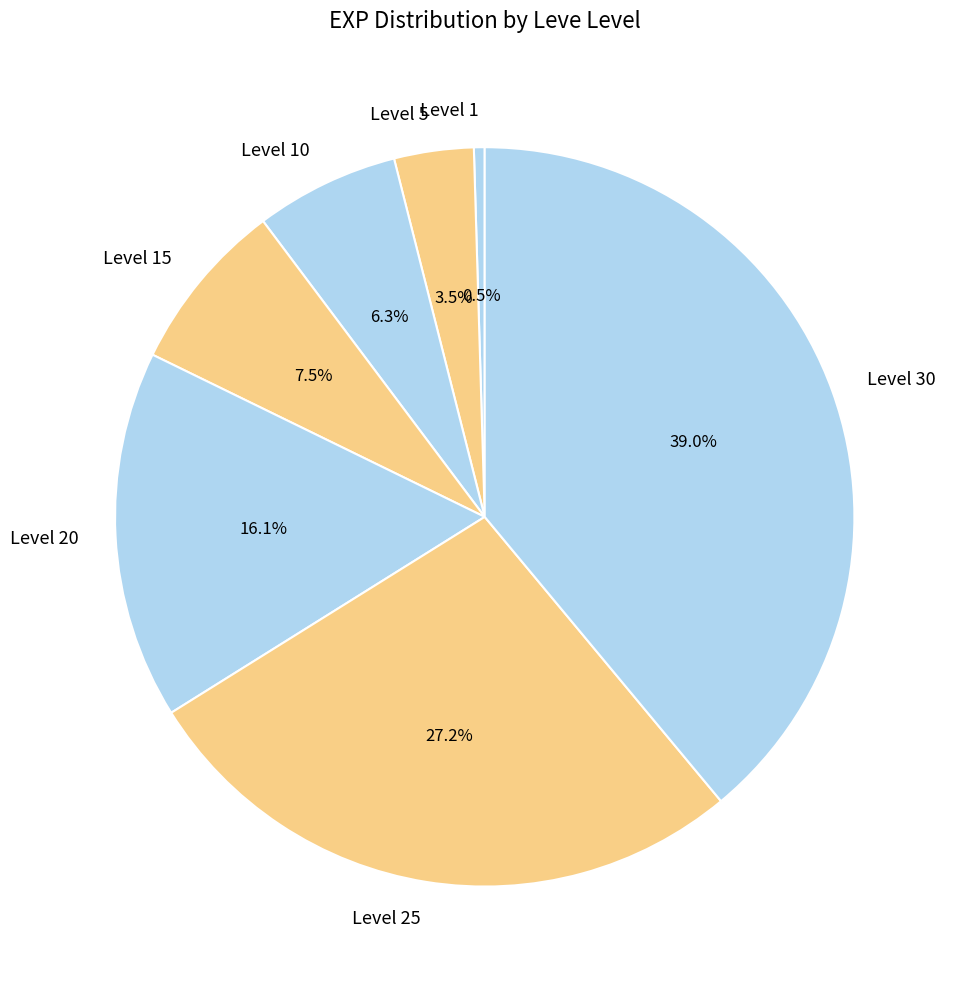

Does Level 30 account for over 50% of the chart?

No